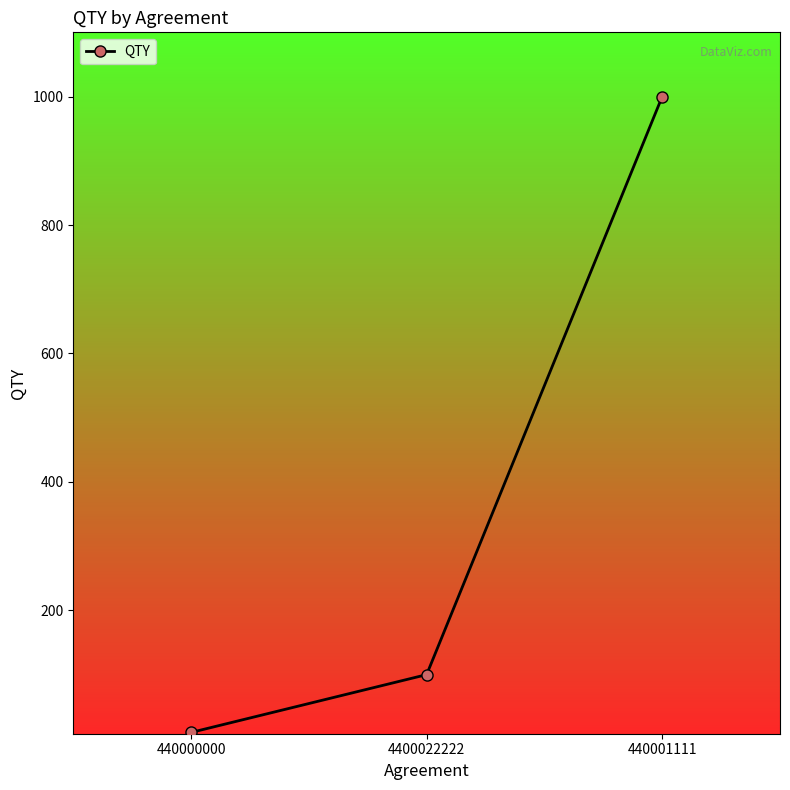

Where is the data nearest to the value 505?

4400022222